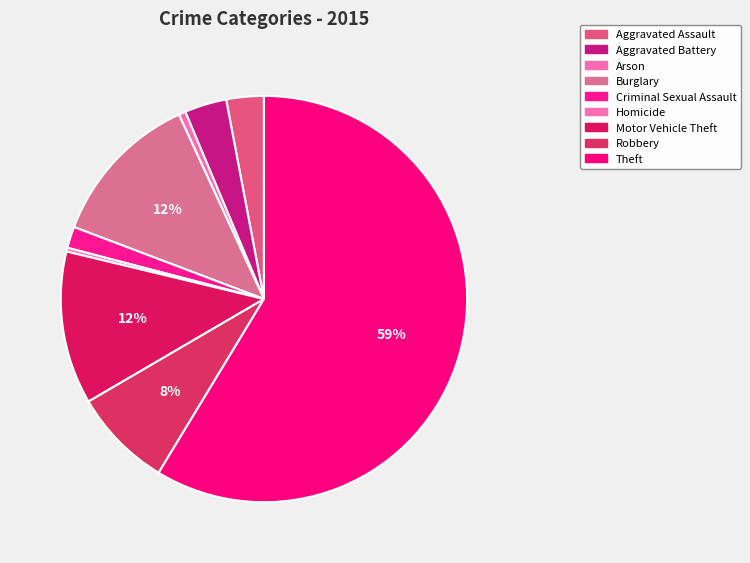

Which has a higher value, Arson or Burglary?

Burglary